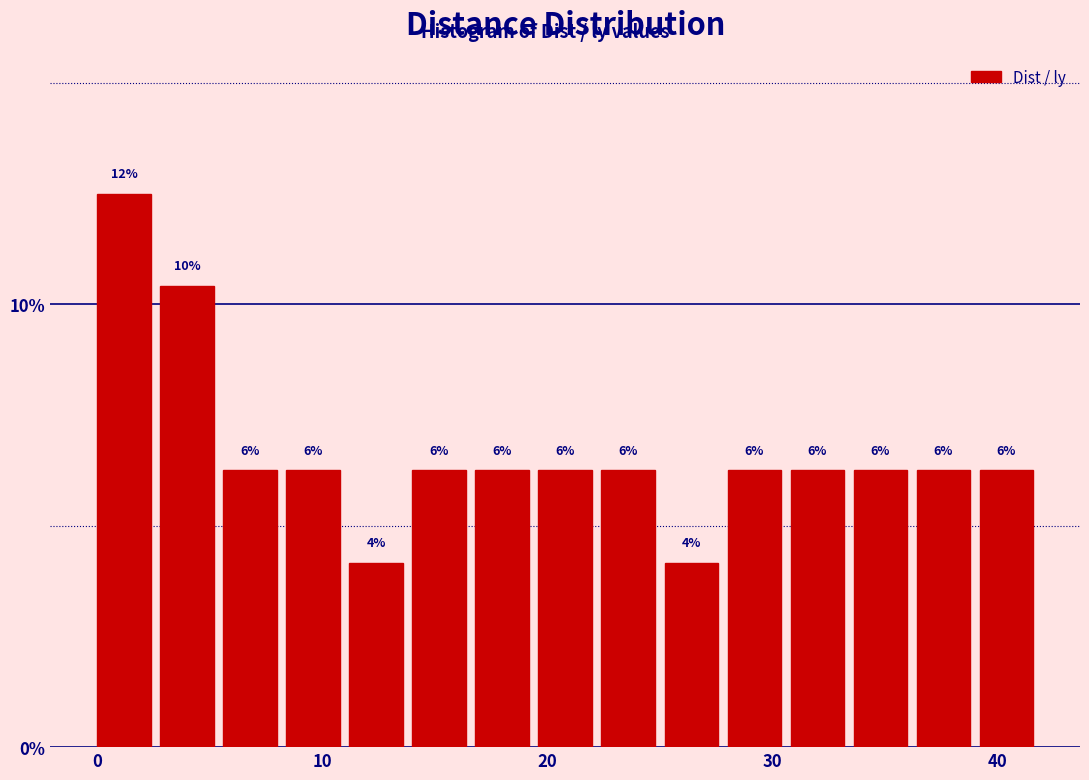

Around what value on the x-axis is the tallest bar? Give the approximate position of its centre, as read against the axis.

1